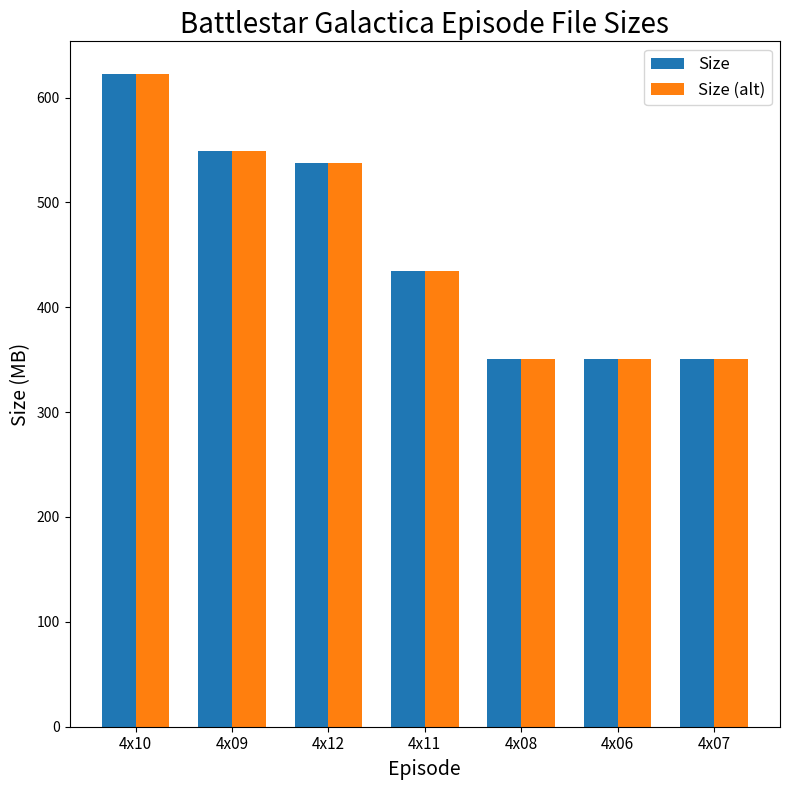

Is it true that Size (alt) equals 350.5 at 4x08?

True